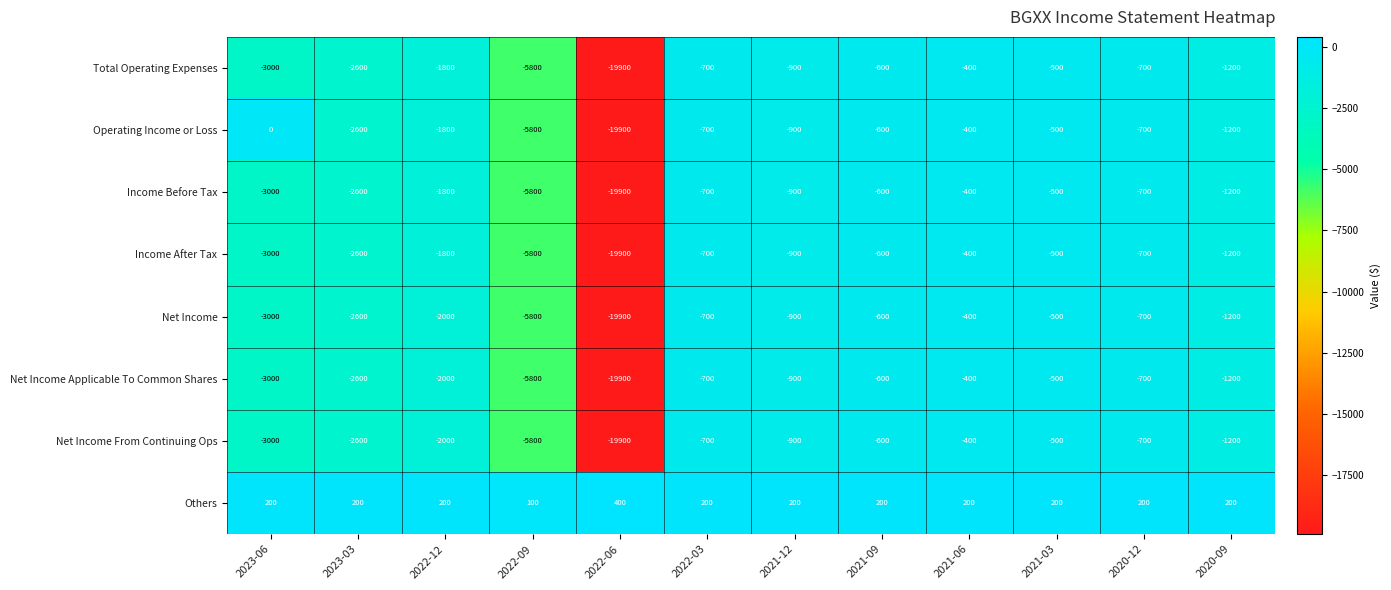

At which category is the sum across all series the highest?

2021-06